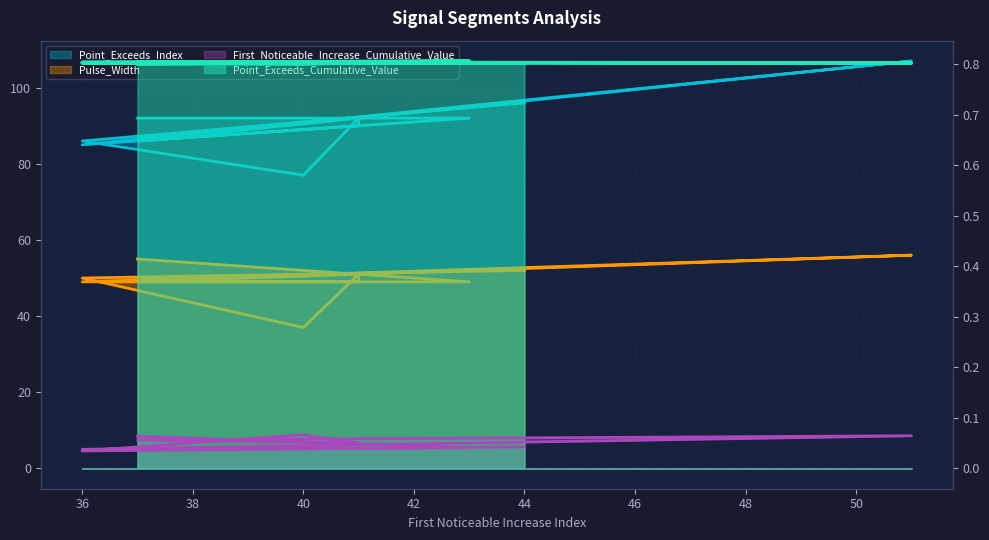

The value of Point_Exceeds_Index at 37 is 86.0. True or false?

True